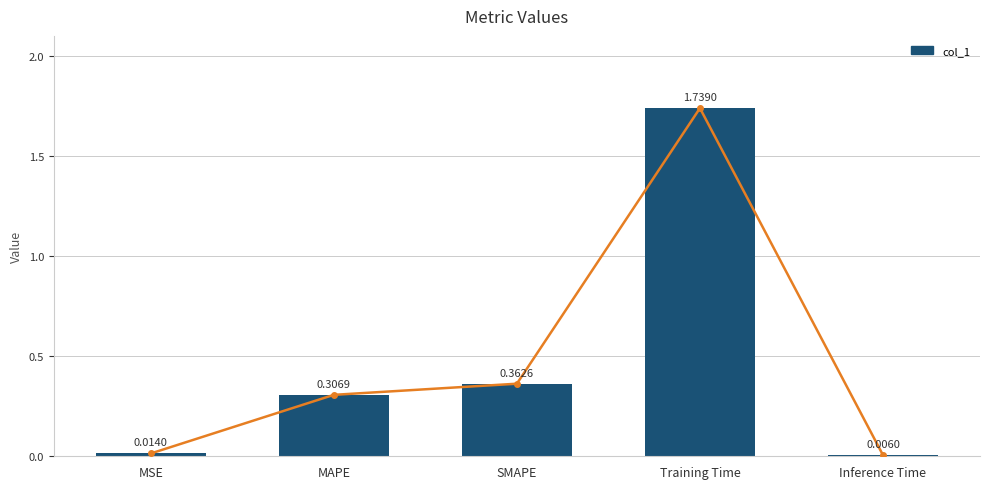

Reading left to right, extract all data points from this chart.

MSE=0.0	MAPE=0.3	SMAPE=0.4	Training Time=1.7	Inference Time=0.0